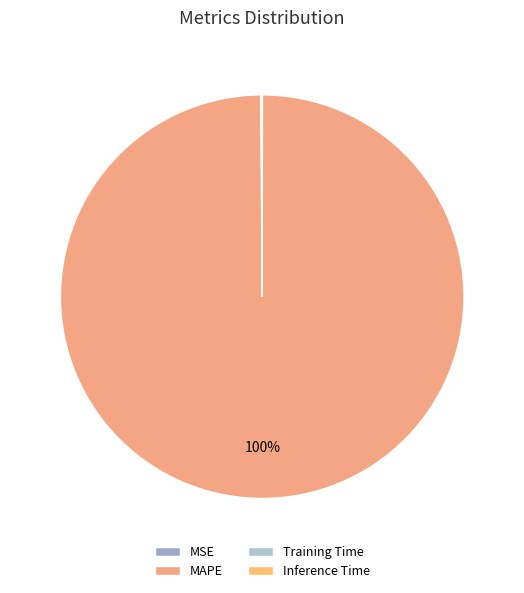

To the nearest percent, what is the difference between the largest and smallest slice percentages?

100%